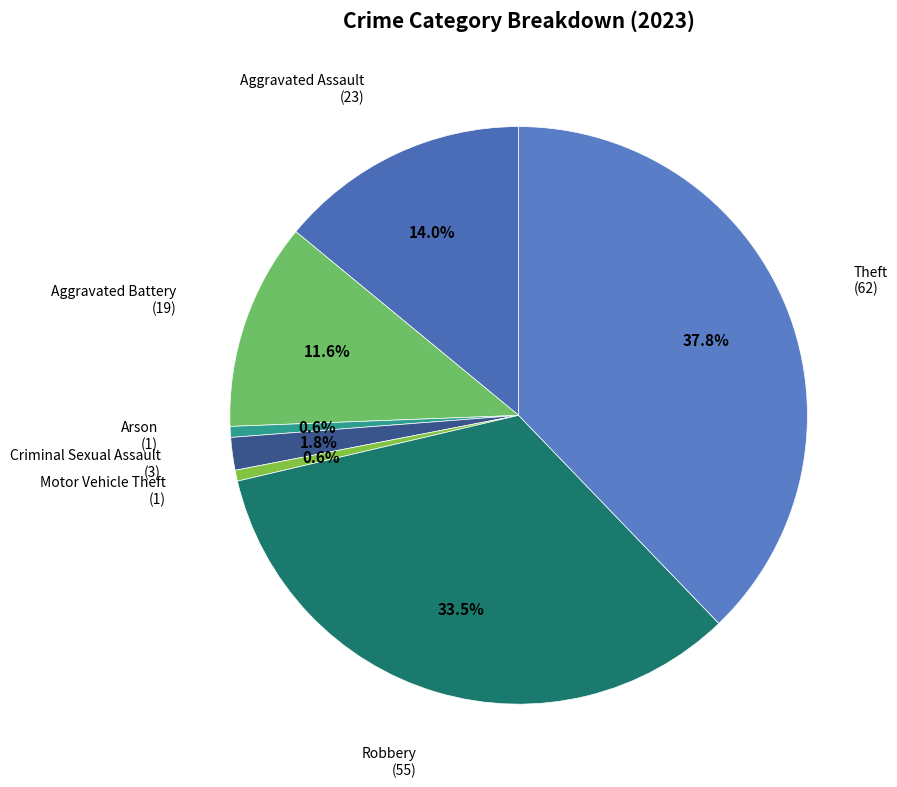

Which slice is the largest?

Theft